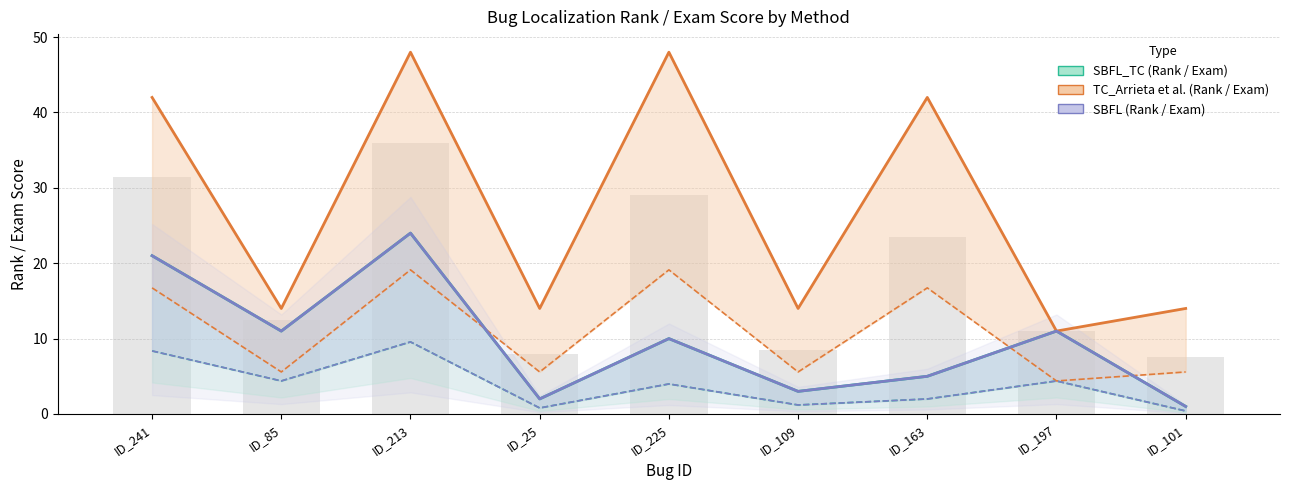

At which label does SBFL:RANK first exceed 10?

ID_241